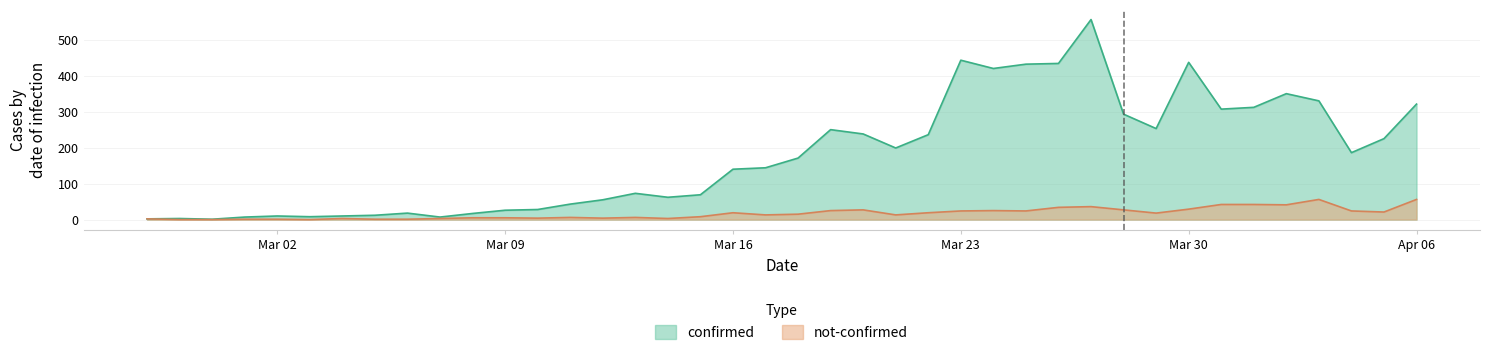

At how many categories does at least one series exceed 546?

1